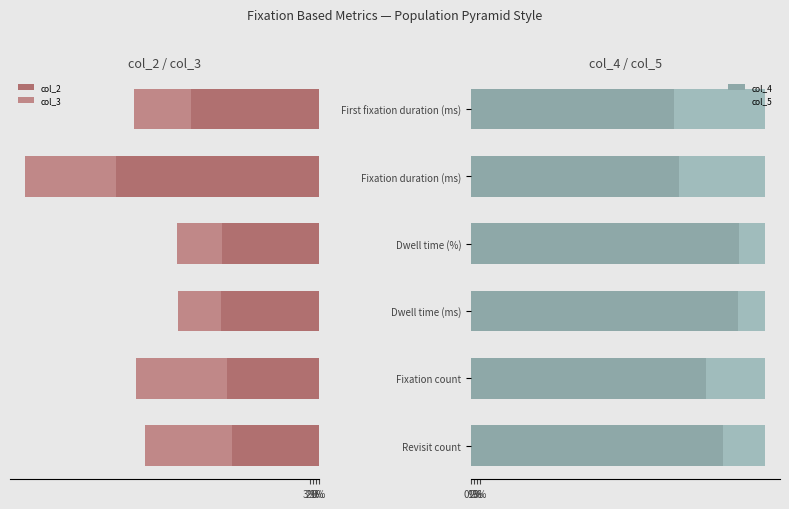

Reading left to right, transcribe all the data shown in this chart.

col_2: 0.3	0.3	0.3	0.3	0.7	0.4
col_3: 0.3	0.3	0.1	0.1	0.3	0.2
col_4: 0.9	0.8	0.9	0.9	0.7	0.7
col_5: 0.1	0.2	0.1	0.1	0.3	0.3